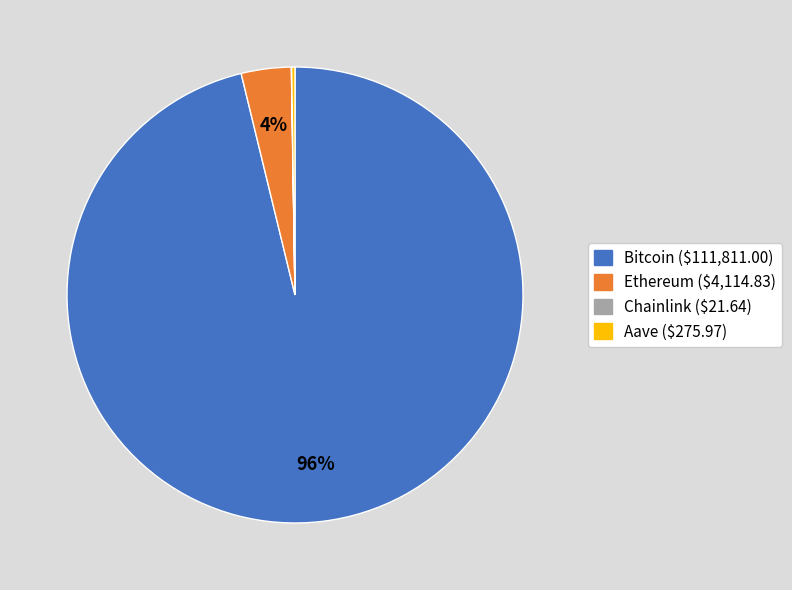

What percentage is the Bitcoin slice, to the nearest percent?

96%